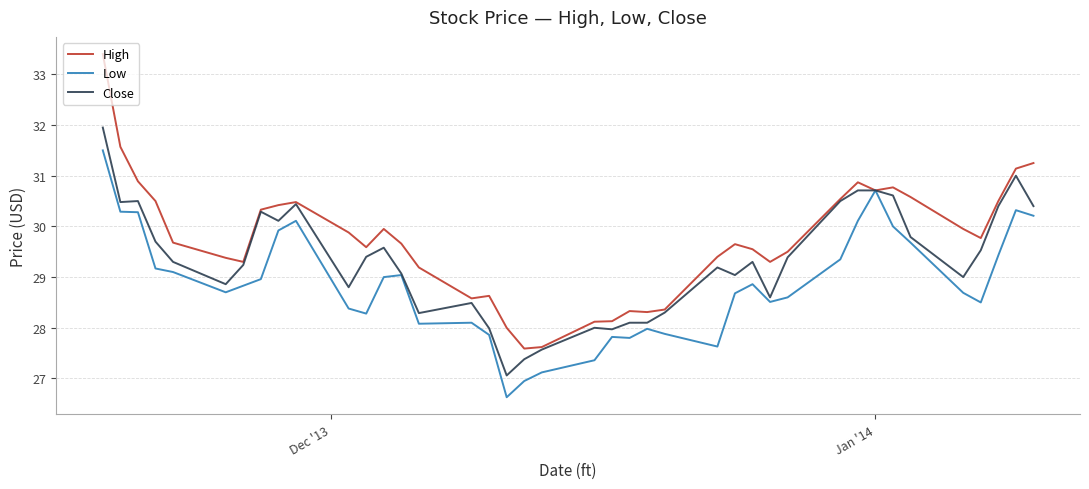

Which series has the largest total across all categories?

High